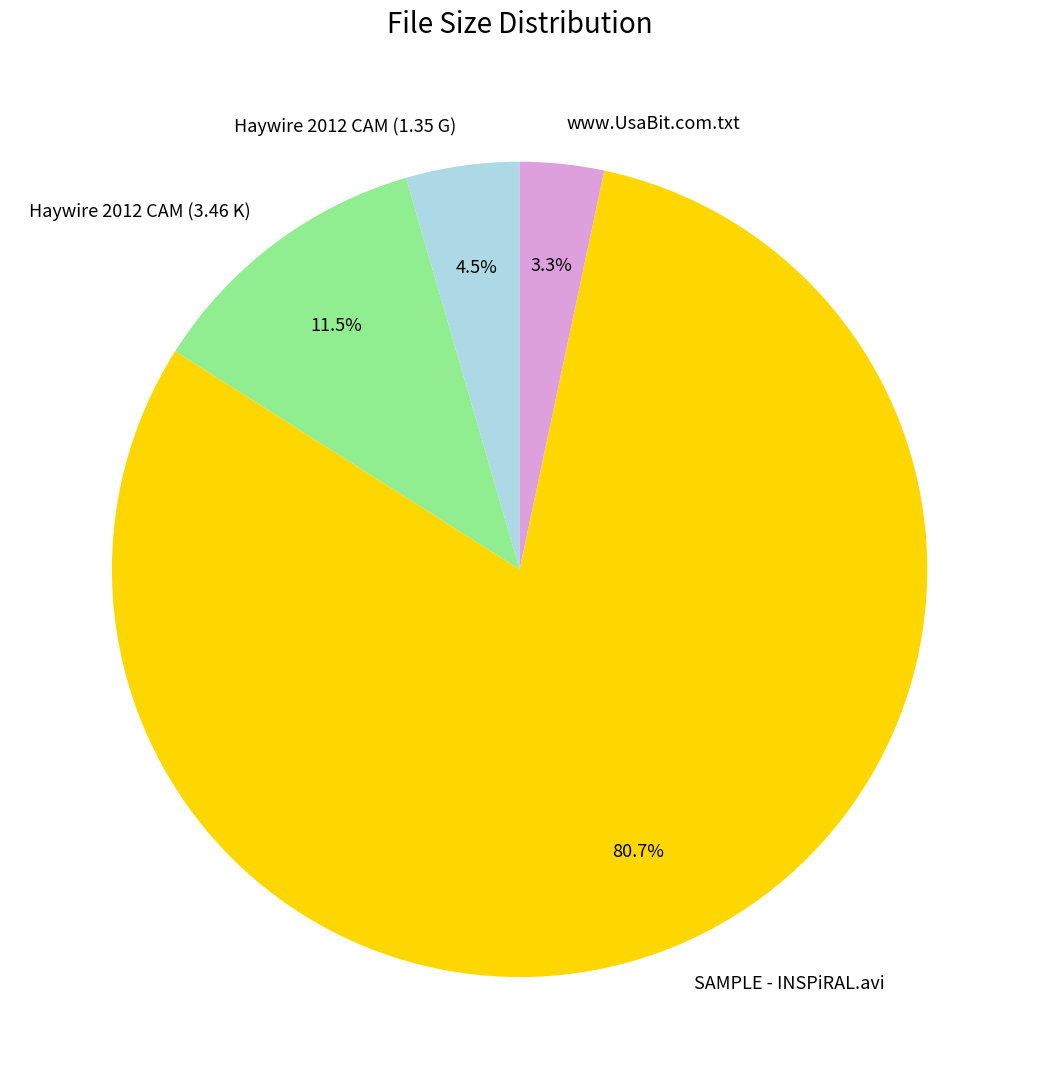

Is Haywire 2012 CAM (1.35 G) the majority of the pie?

No